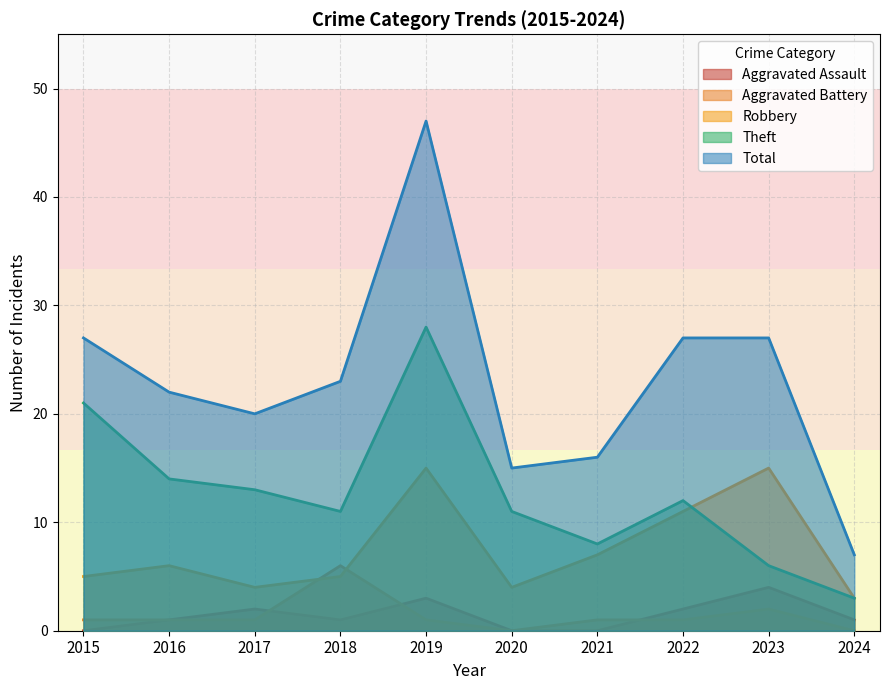

True or false: Total has a value of 47 at 2019.

True